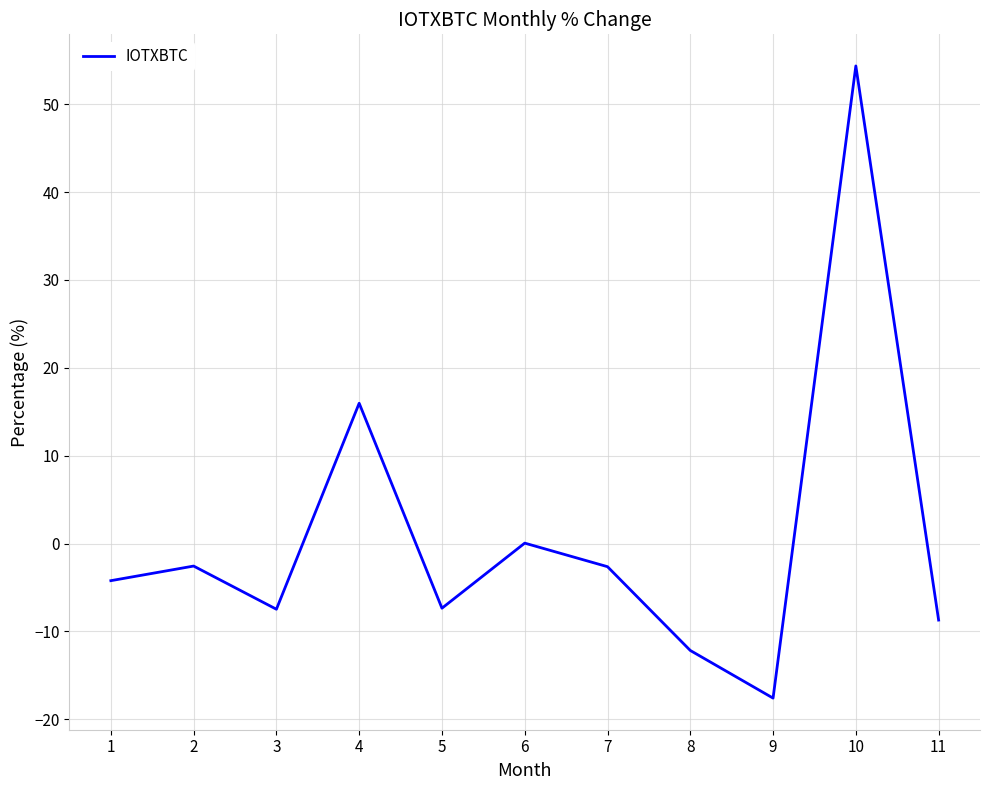

What is the difference between the values at 3 and 4?

23.4